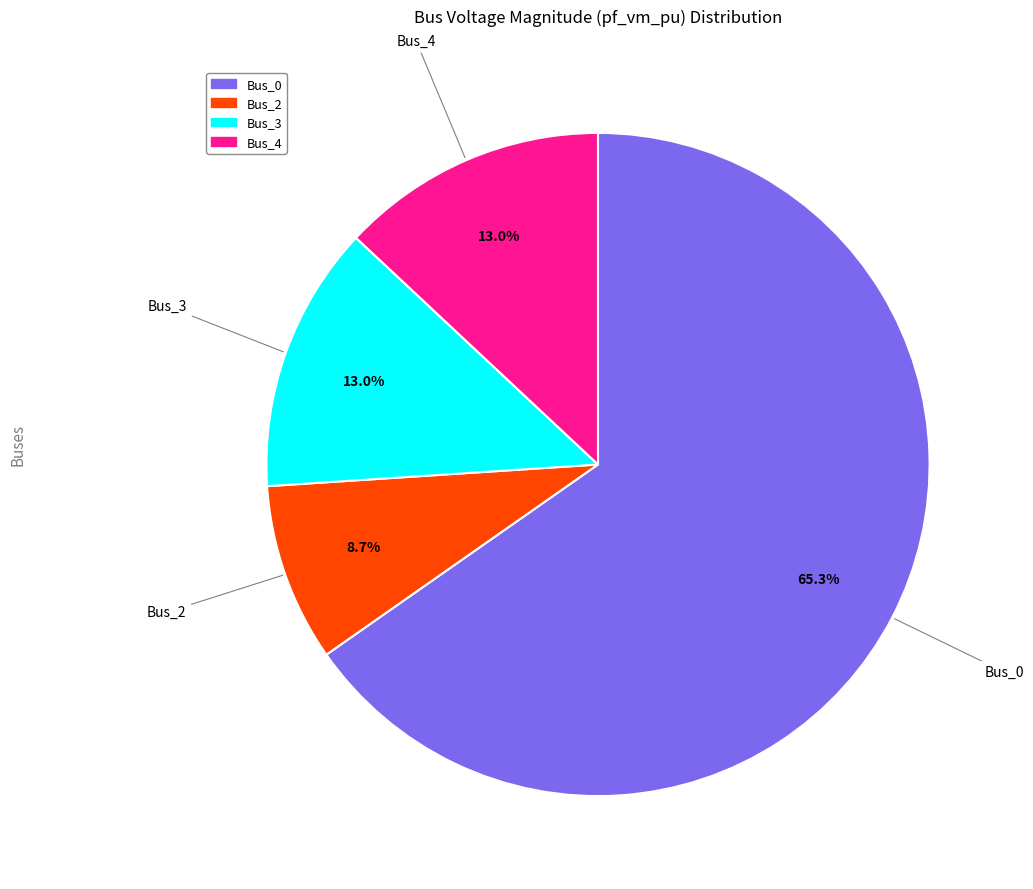

Is there any slice that represents more than half of the pie?

Yes